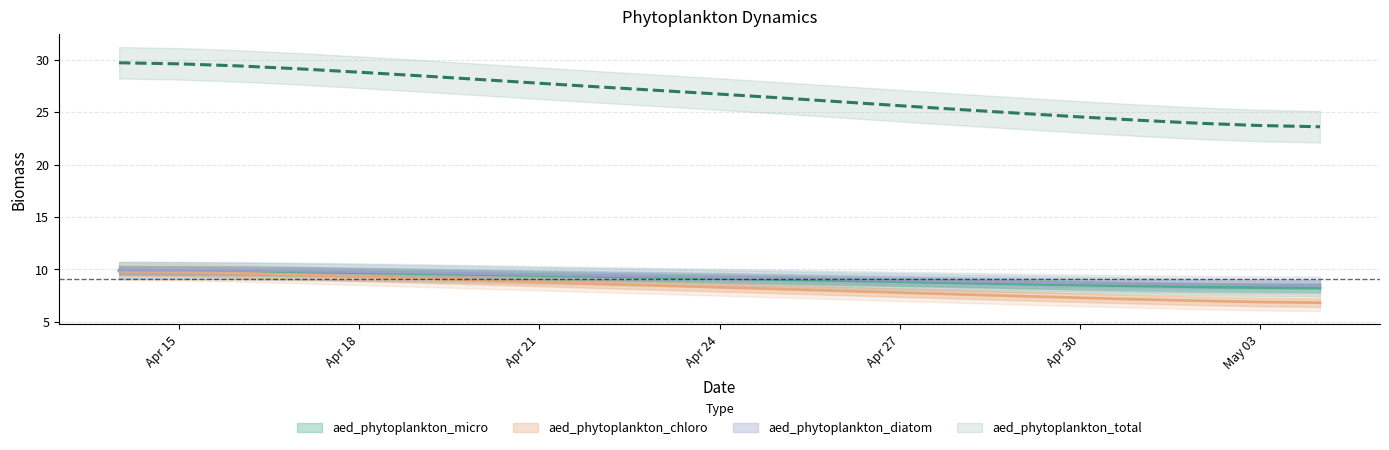

How many lines are shown in the chart?

4